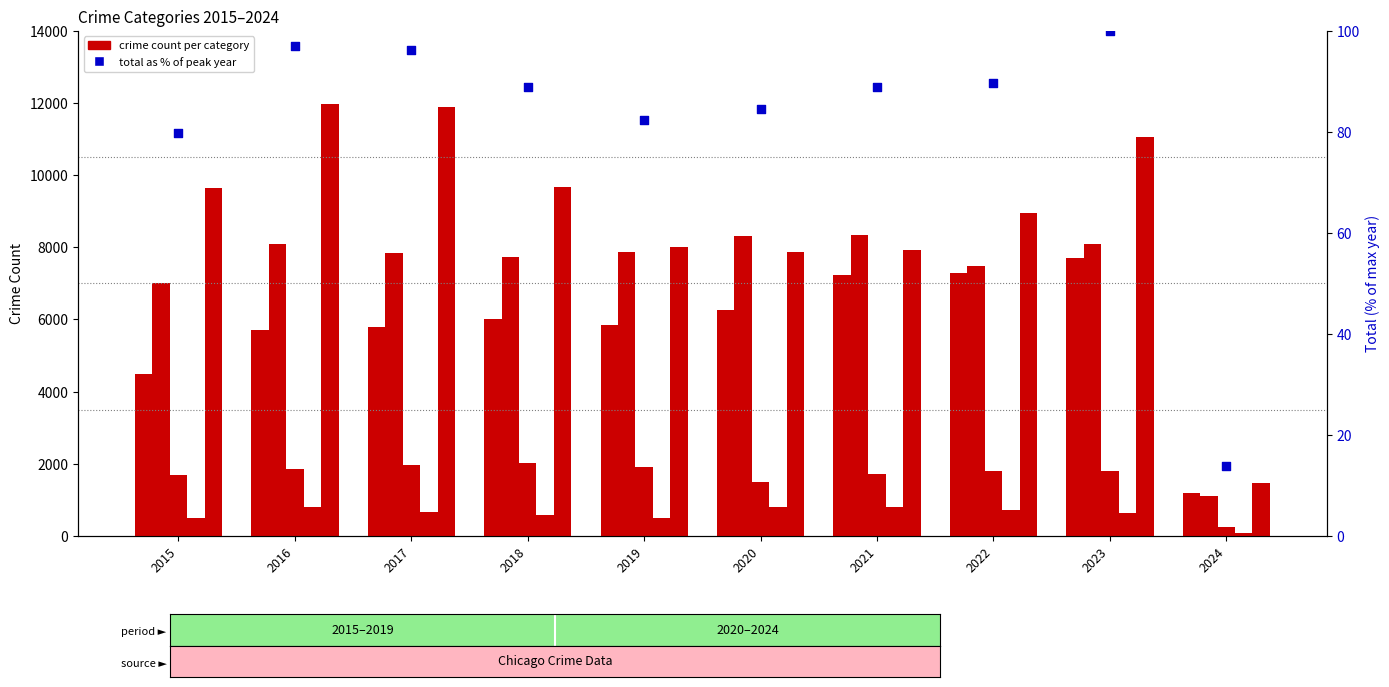

Which series has the largest total across all categories?

Robbery